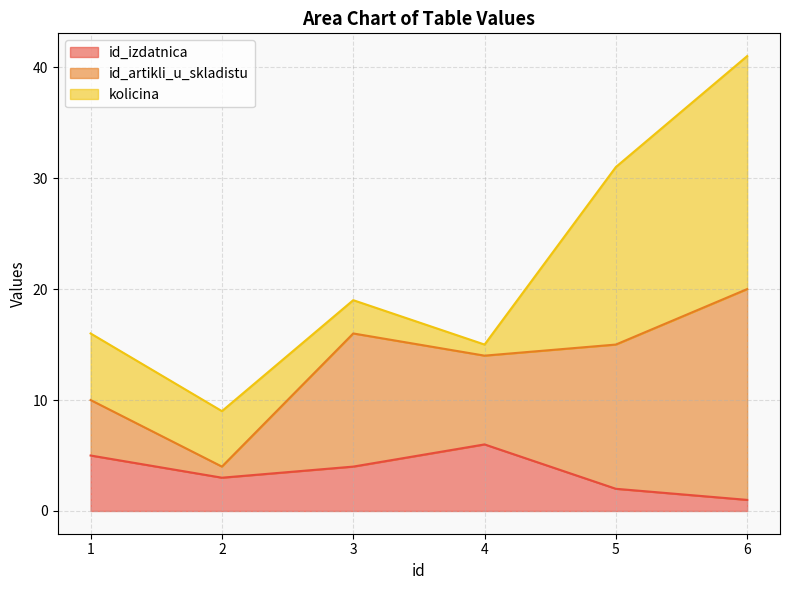

Reading left to right, what are all the values shown in this chart?

id_izdatnica: 5	3	4	6	2	1
id_artikli_u_skladistu: 5	1	12	8	13	19
kolicina: 6	5	3	1	16	21